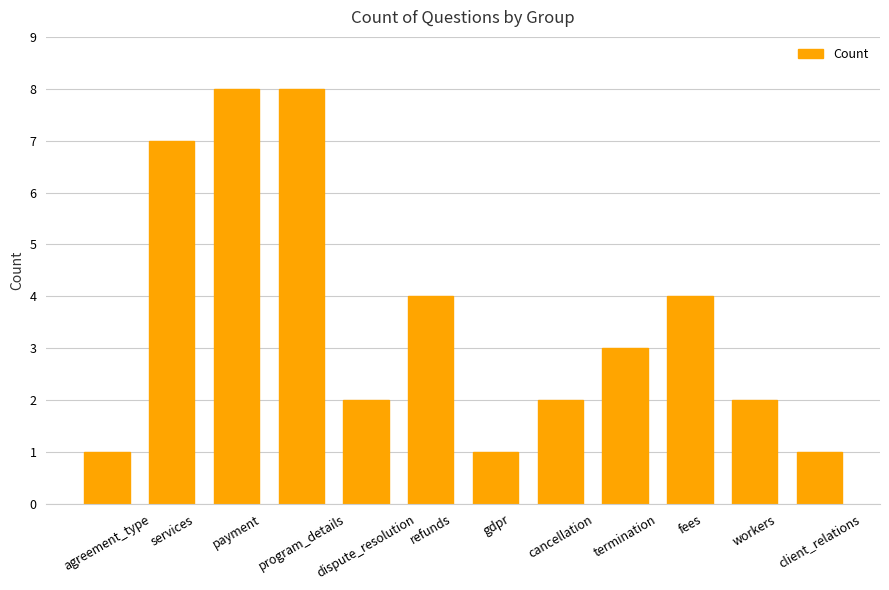

Reading left to right, extract all data points from this chart.

agreement_type=1	services=7	payment=8	program_details=8	dispute_resolution=2	refunds=4	gdpr=1	cancellation=2	termination=3	fees=4	workers=2	client_relations=1